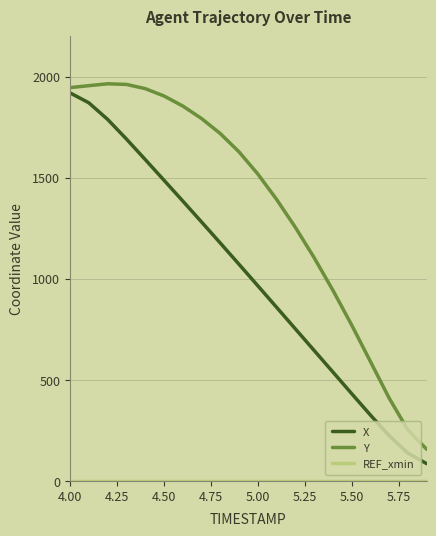

What is the greatest value displayed?

1964.7